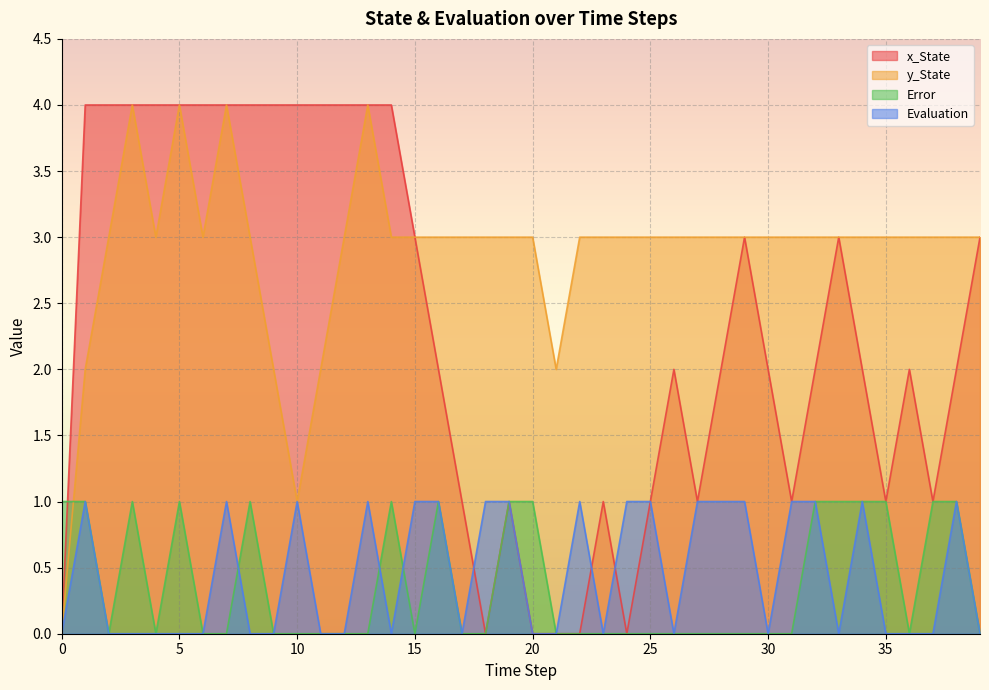

At how many categories does at least one series exceed 1?

39